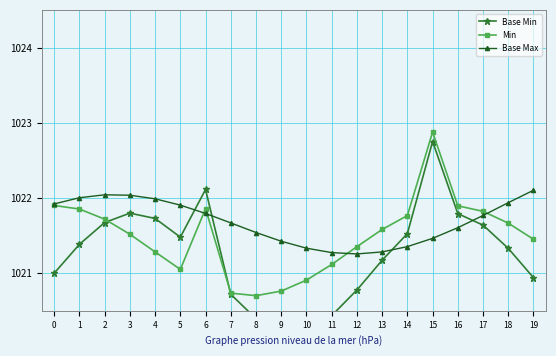

In Min, how many points are higher than both neighbors (excluding endpoints)?

2